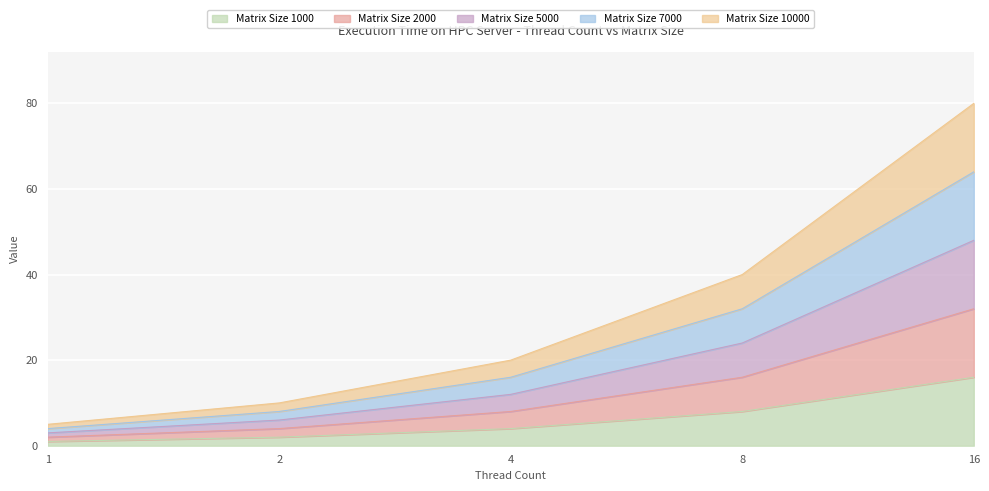

True or false: Matrix Size 7000 and Matrix Size 10000 intersect in this chart.

False